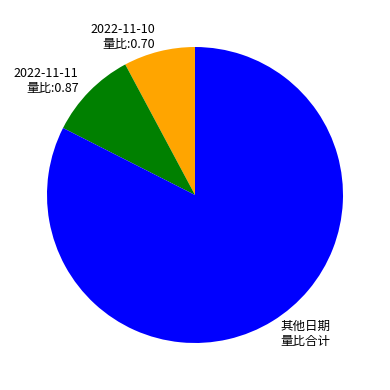

Rank the categories by value from lowest to highest.

2022-11-10 量比:0.70, 2022-11-11 量比:0.87, 其他日期 量比合计